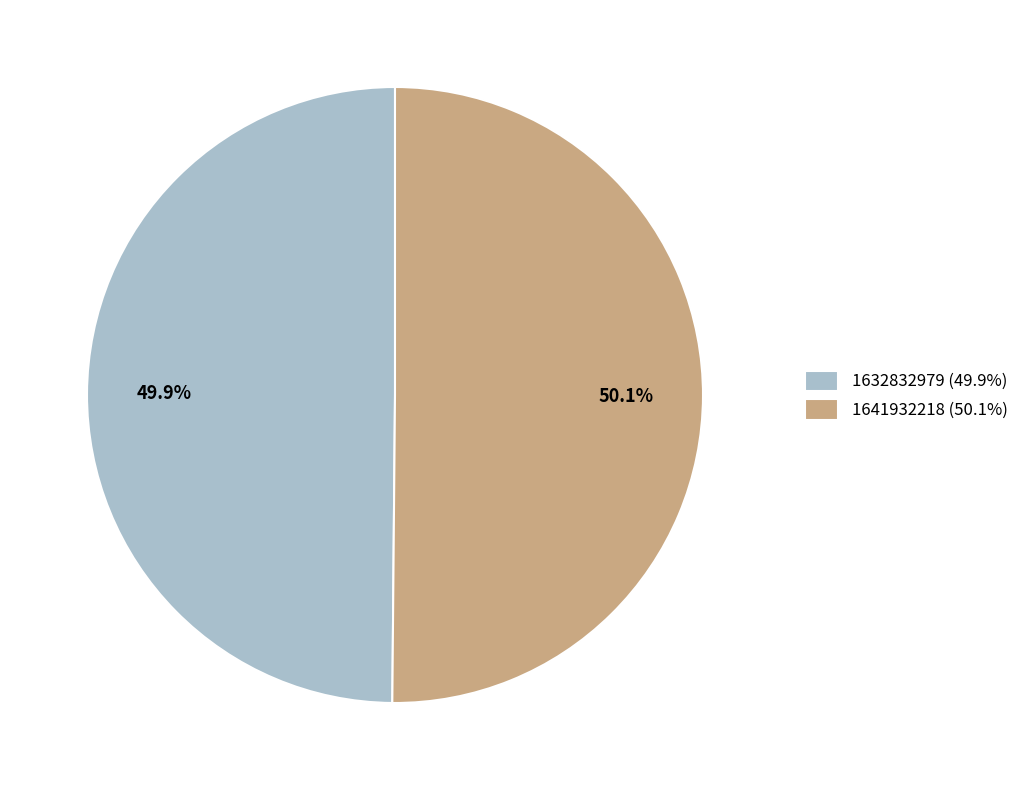

What is the total percentage of 1632832979 and 1641932218?

100.0%